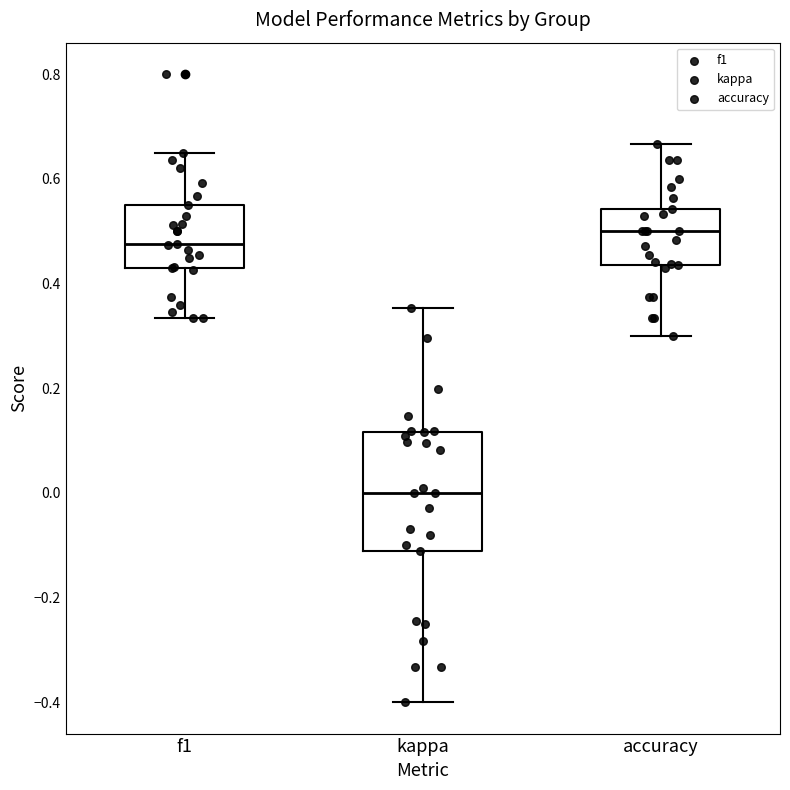

Which box is the tallest, from its lower edge to its upper edge?

kappa